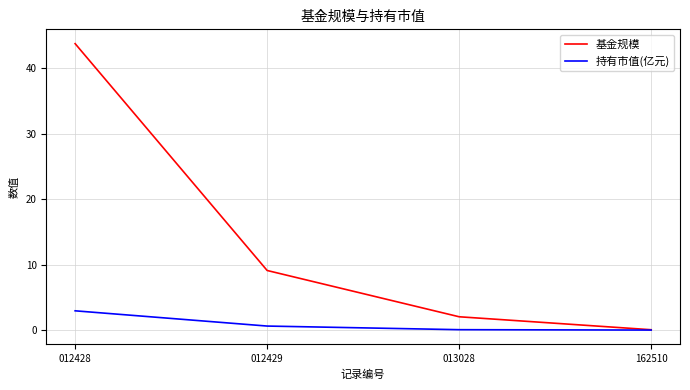

How many series are shown in this chart?

2